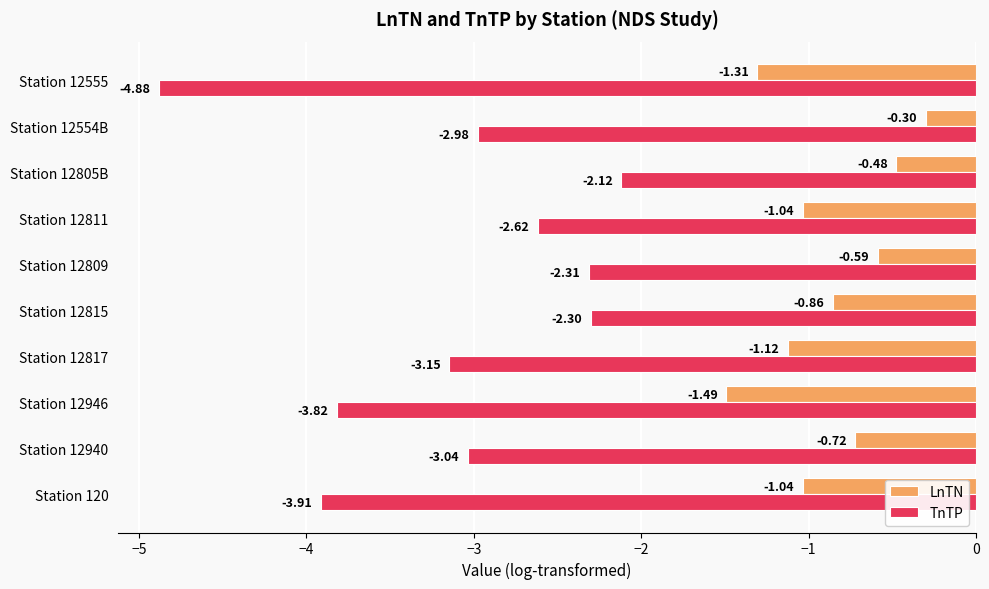

List the series in order of their overall mean, highest first.

LnTN, TnTP